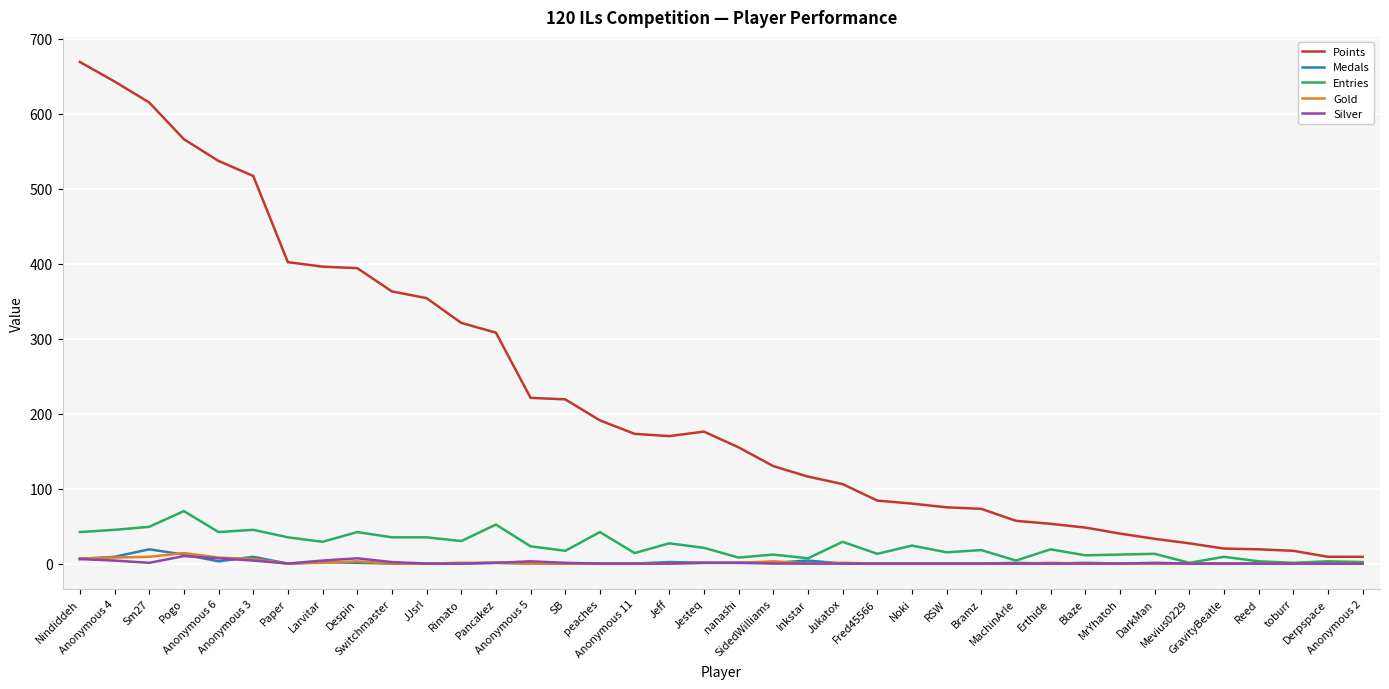

What is the difference between the second highest and minimum values in the Points series?

634